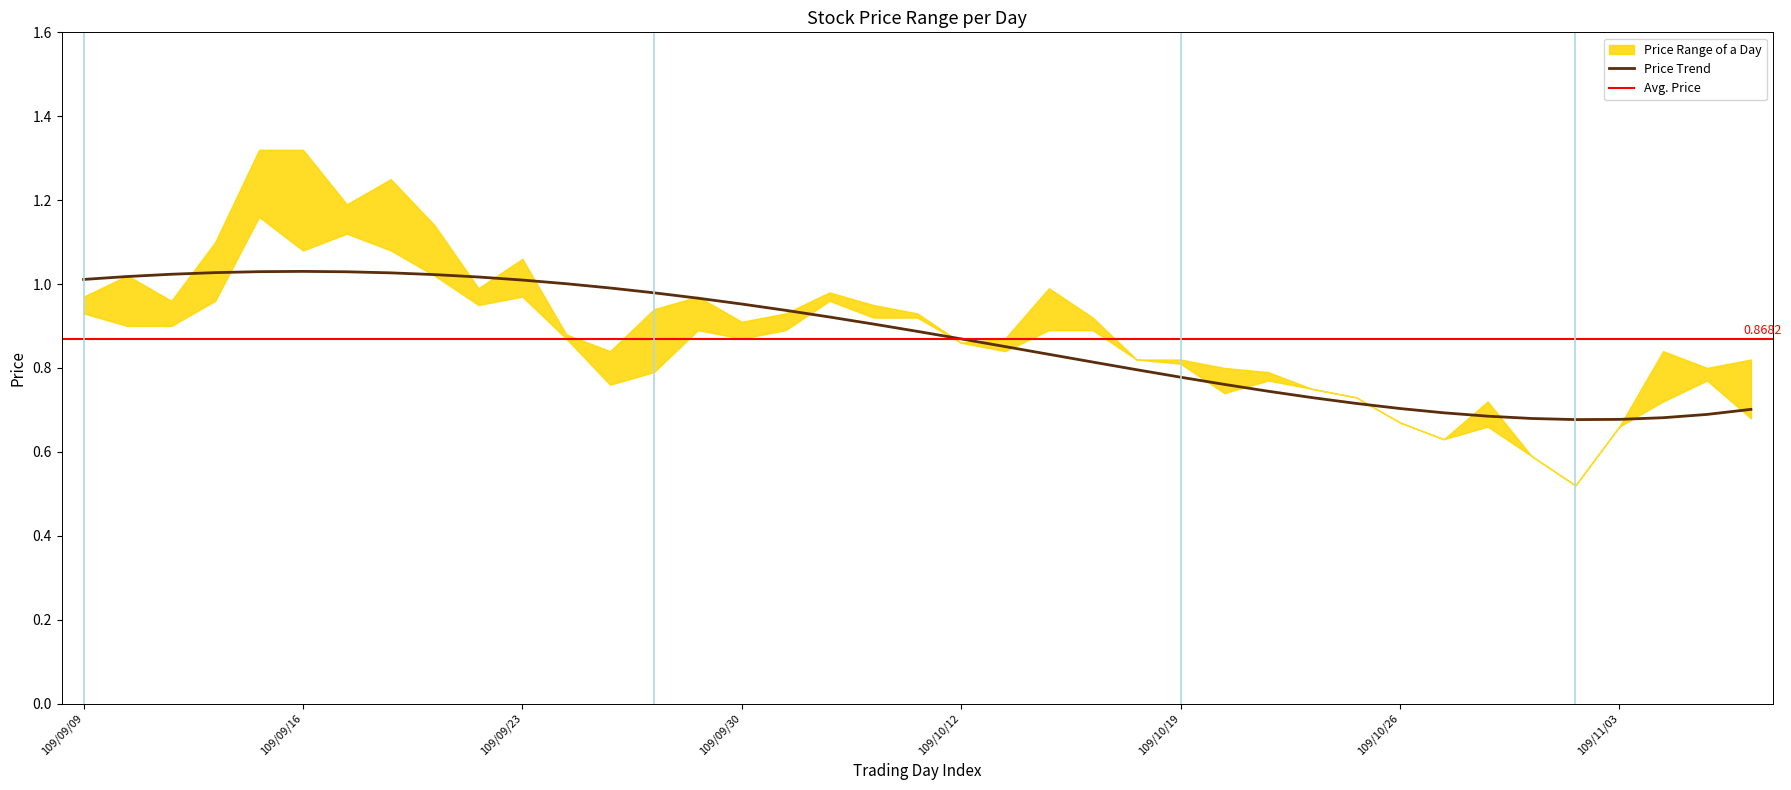

What is the minimum value shown in the chart?

0.5